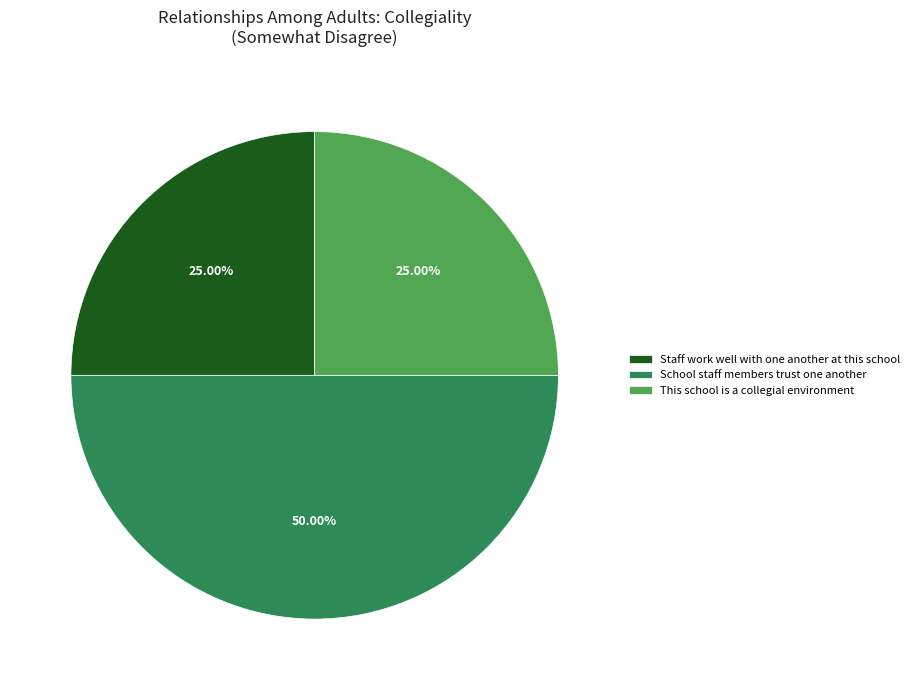

Which slice is the largest?

School staff members trust one another